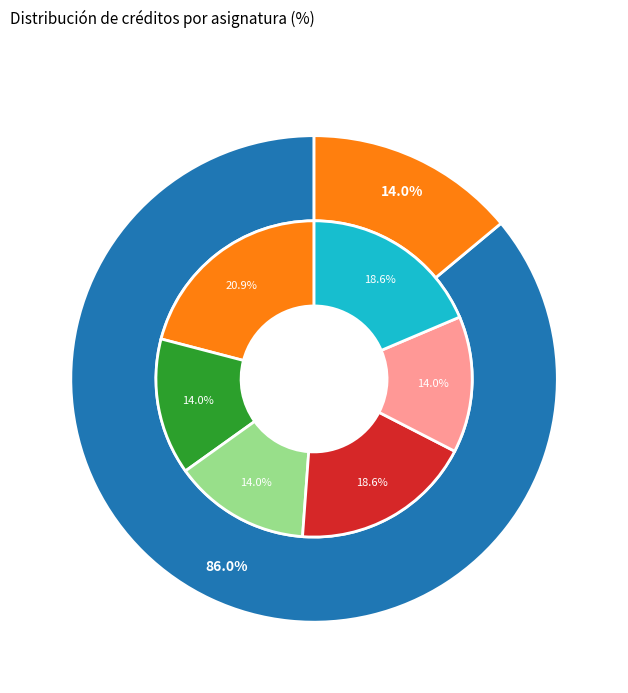

What is the smallest slice in the pie chart?

Discrete Mathematics